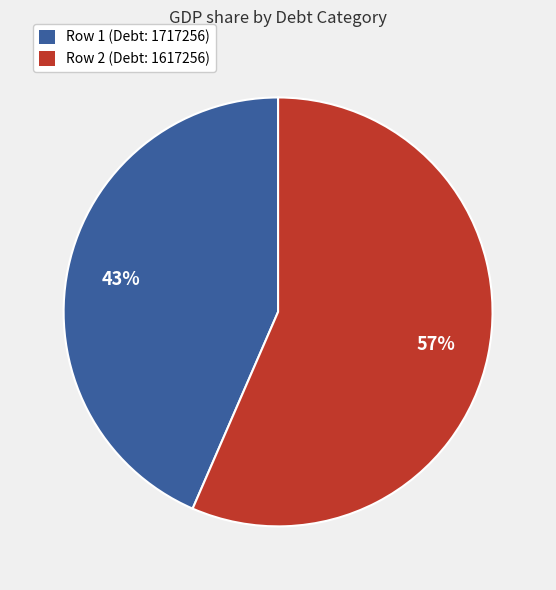

The Row 2 (Debt: 1617256) slice represents 57% of the pie. True or false?

True